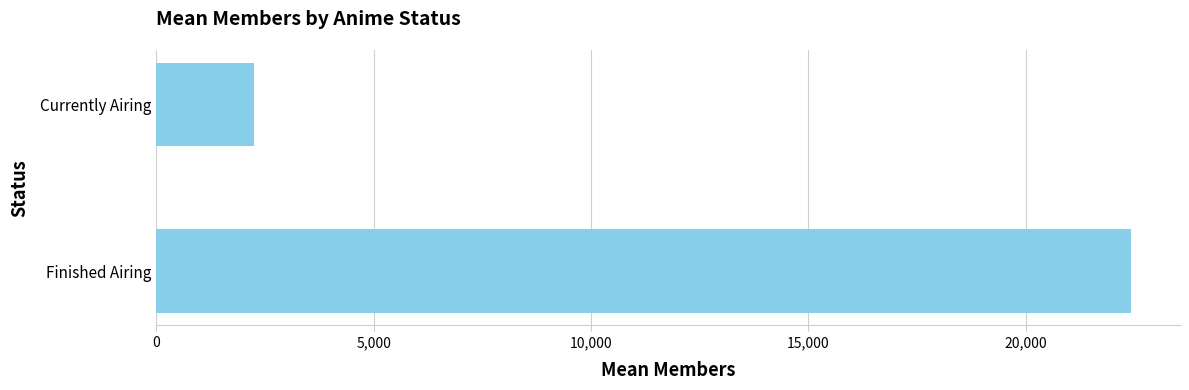

How many bars are there in total?

2